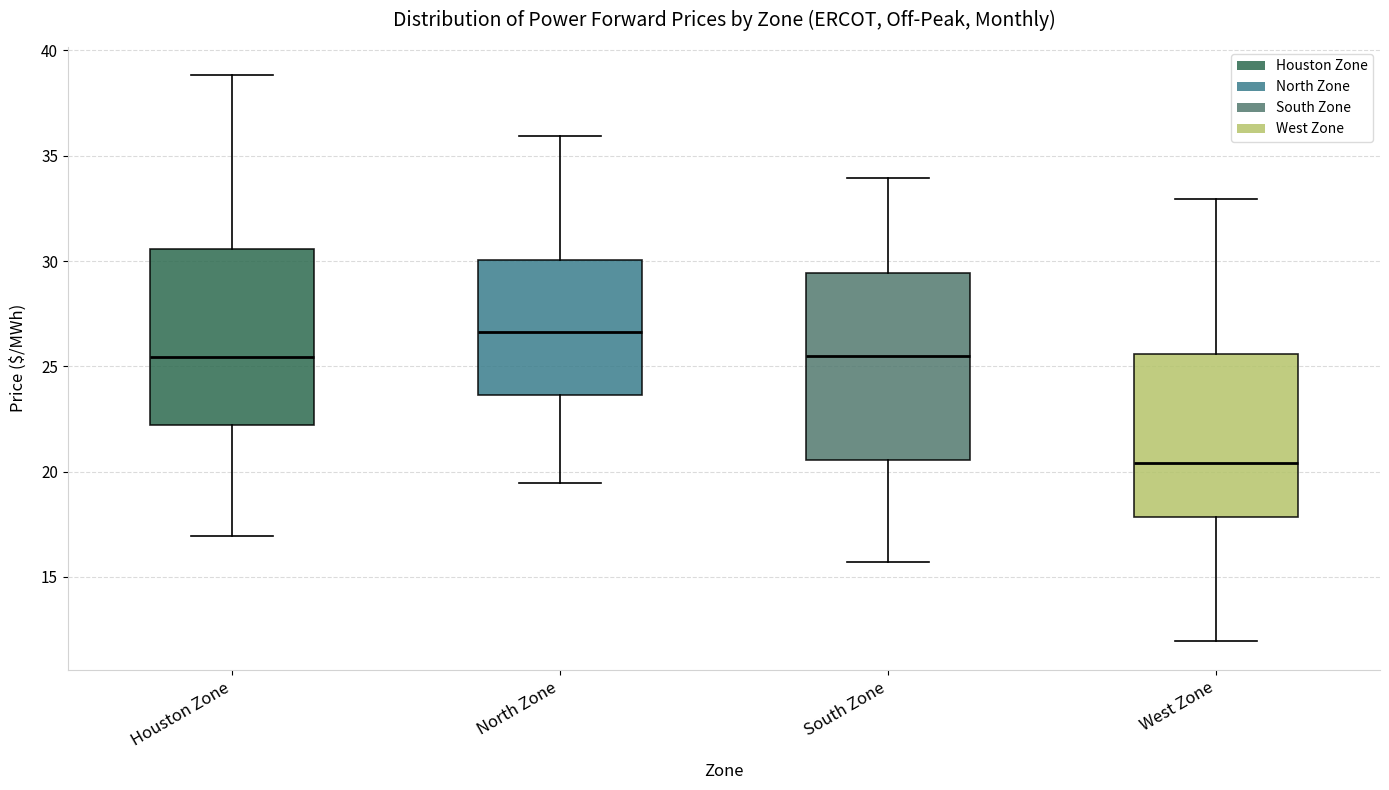

Reading left to right, transcribe this box plot: for each box, give where its median line is, the range the box spans, and where its two whiskers end, as read against the y-axis. The values are not printed on the chart, so give them approximately, as read against the axis.

Houston Zone: median 25.5, box 22.0 to 30.5, whiskers 17.0 to 39.0
North Zone: median 26.5, box 23.5 to 30.0, whiskers 19.5 to 36.0
South Zone: median 25.5, box 20.5 to 29.5, whiskers 15.5 to 34.0
West Zone: median 20.5, box 18.0 to 25.5, whiskers 12.0 to 33.0